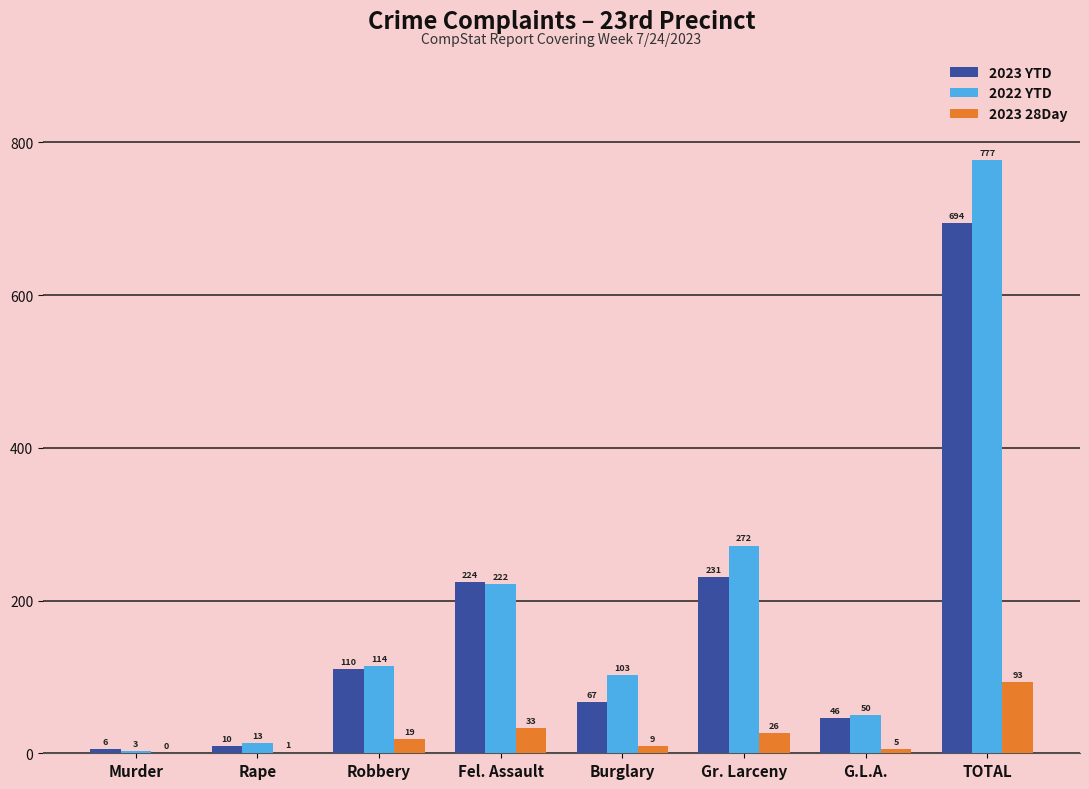

Reading left to right, what are all the values shown in this chart?

2023 YTD: Murder=6	Rape=10	Robbery=110	Fel. Assault=224	Burglary=67	Gr. Larceny=231	G.L.A.=46	TOTAL=694
2022 YTD: Murder=3	Rape=13	Robbery=114	Fel. Assault=222	Burglary=103	Gr. Larceny=272	G.L.A.=50	TOTAL=777
2023 28Day: Murder=0	Rape=1	Robbery=19	Fel. Assault=33	Burglary=9	Gr. Larceny=26	G.L.A.=5	TOTAL=93